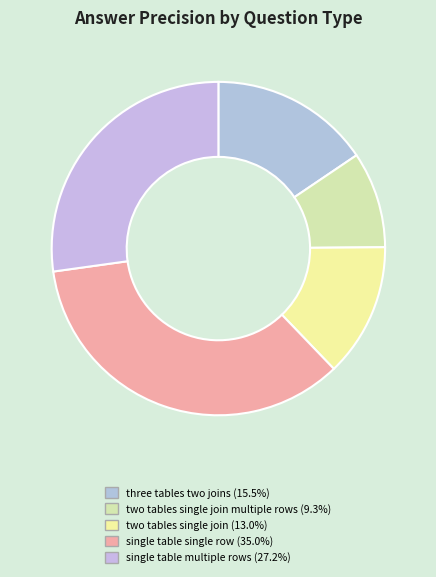

How many segments does this pie chart have?

5